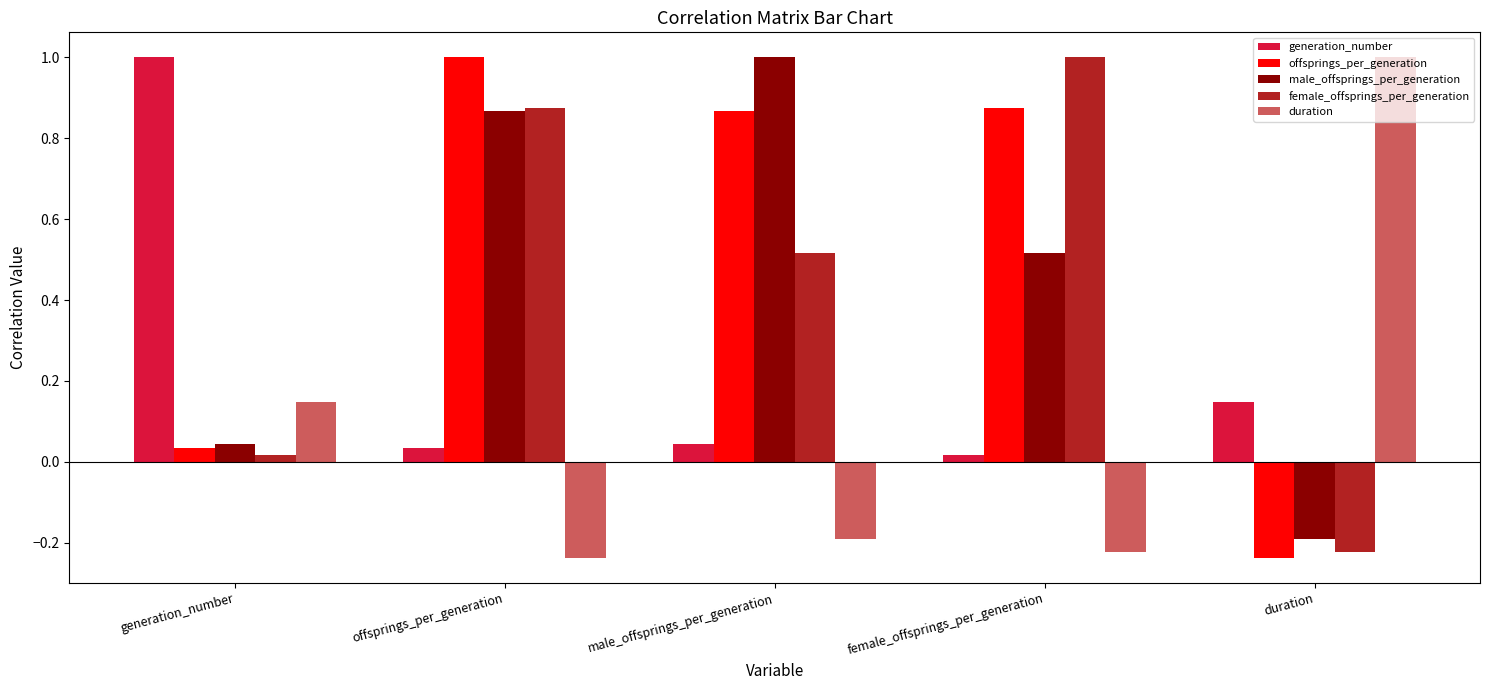

Rank the series at male_offsprings_per_generation from lowest to highest value.

duration, generation_number, female_offsprings_per_generation, offsprings_per_generation, male_offsprings_per_generation